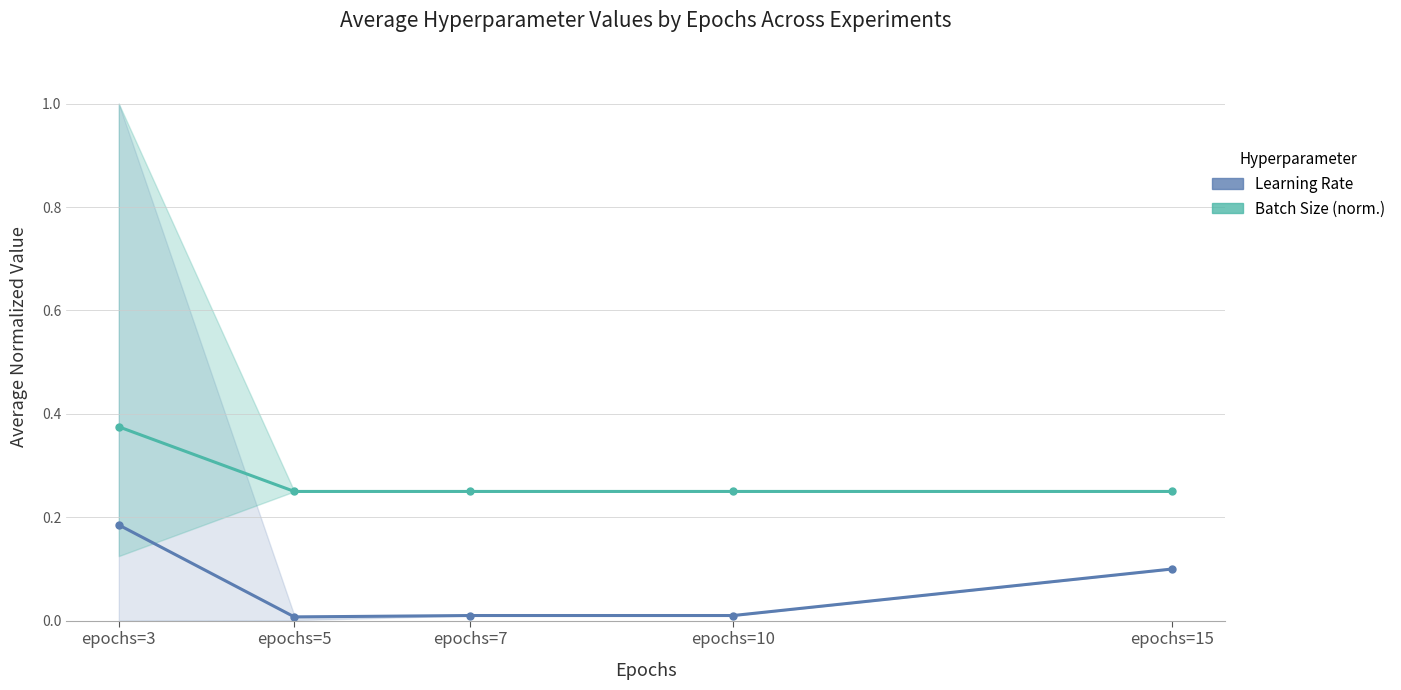

Where is Learning Rate nearest to the value 0?

epochs=5